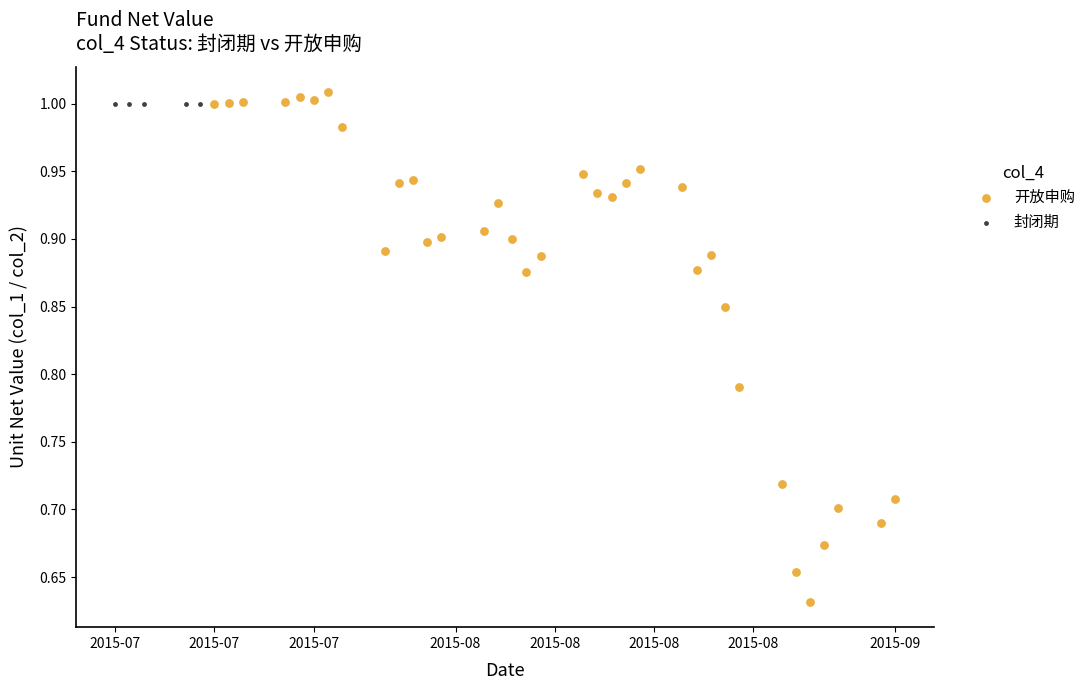

What are all the series names shown in the legend?

开放申购, 封闭期